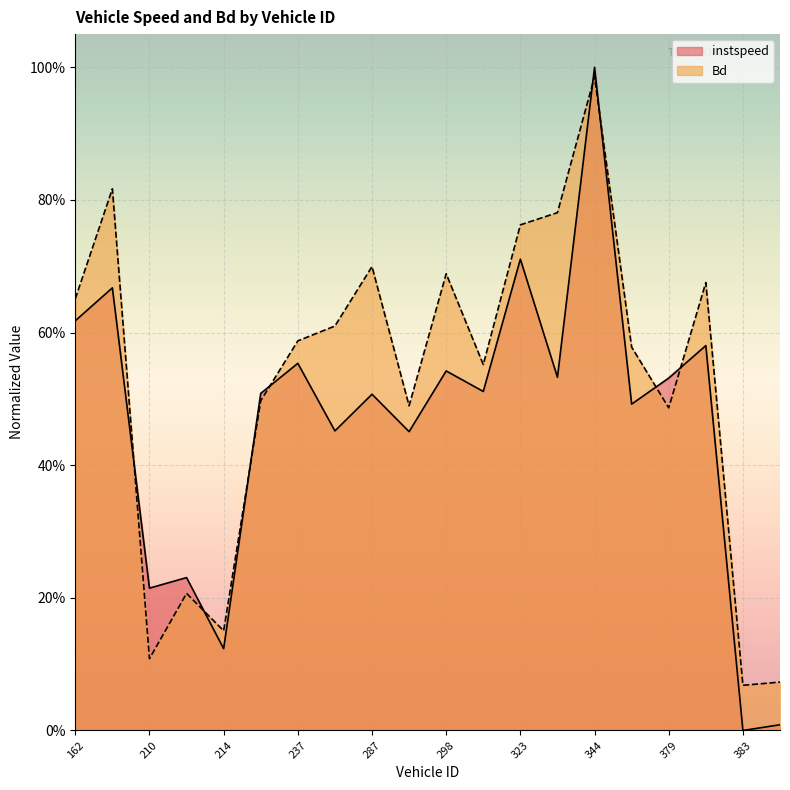

At which label does instspeed reach its peak?

344.0